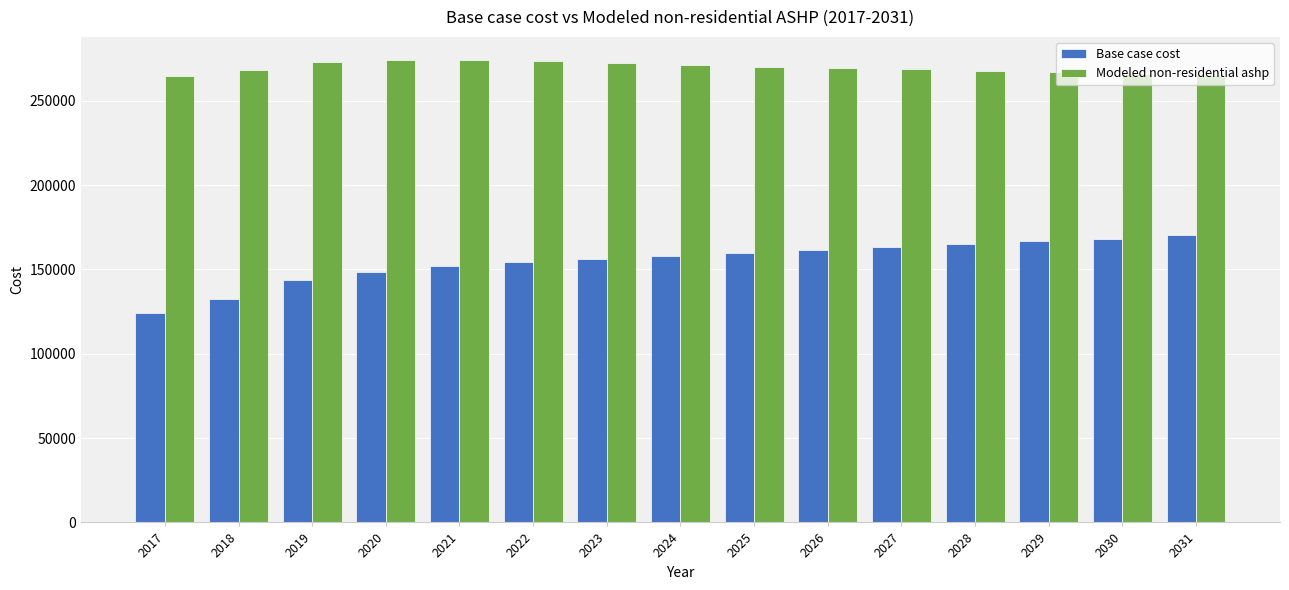

How many values in the Modeled non-residential ashp series are below 269481?

7